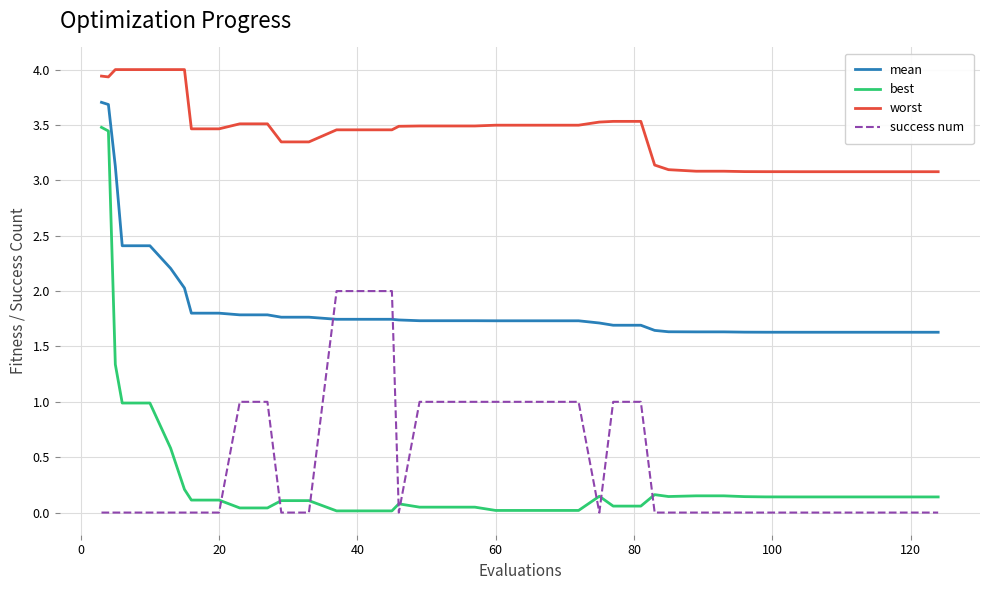

List the series in order of their peak value, lowest first.

success num, best, mean, worst